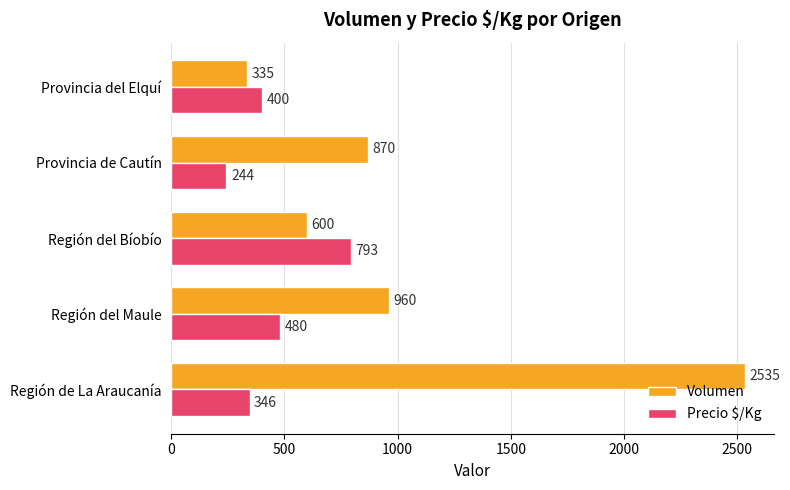

What are all the series names shown in the legend?

Volumen, Precio $/Kg